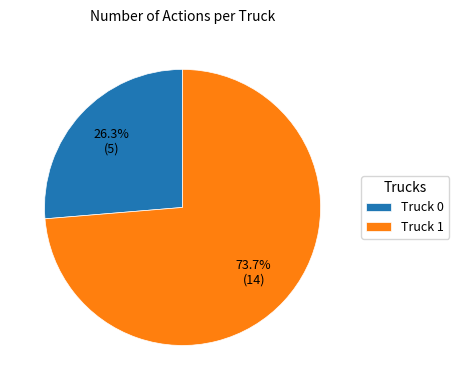

To the nearest percent, what is the average slice percentage?

50%